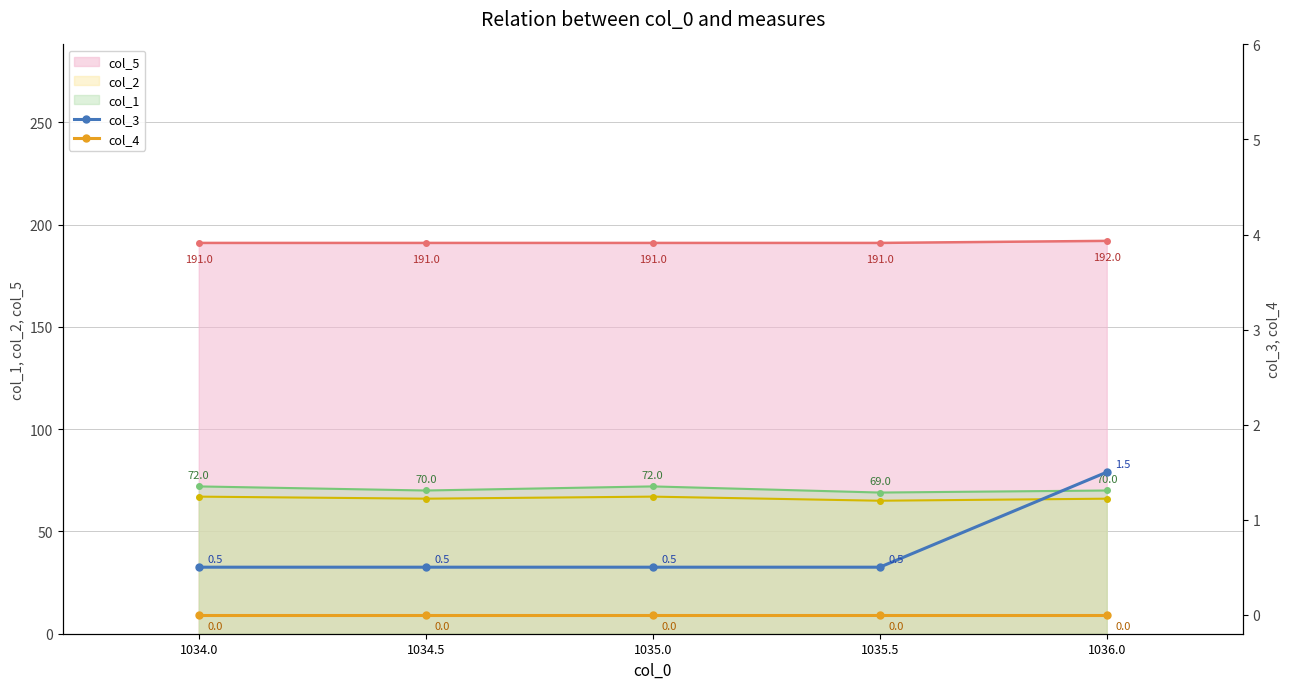

What is the value of the col_1 point at the 2nd from the left?

70